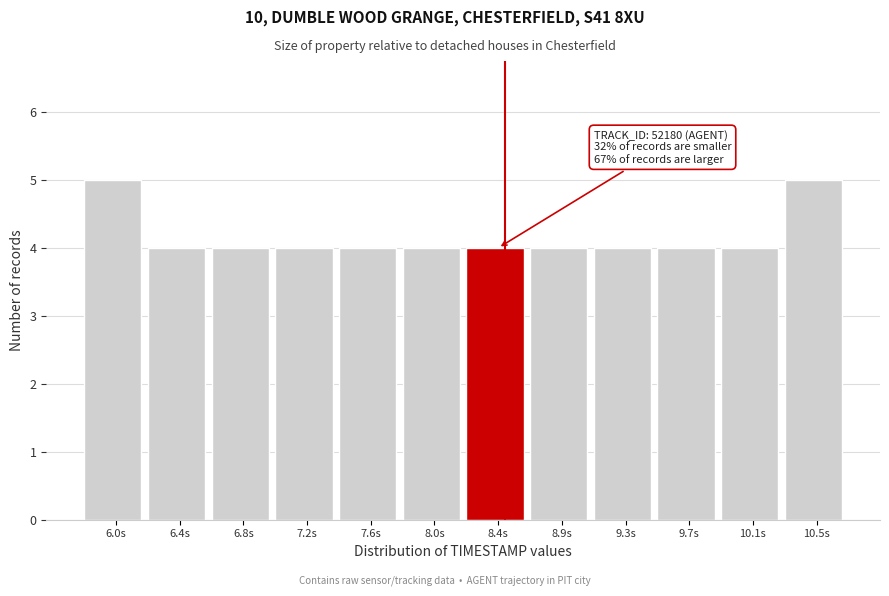

Reading left to right, what are all the values shown in this chart?

5	4	4	4	4	4	4	4	4	4	4	5